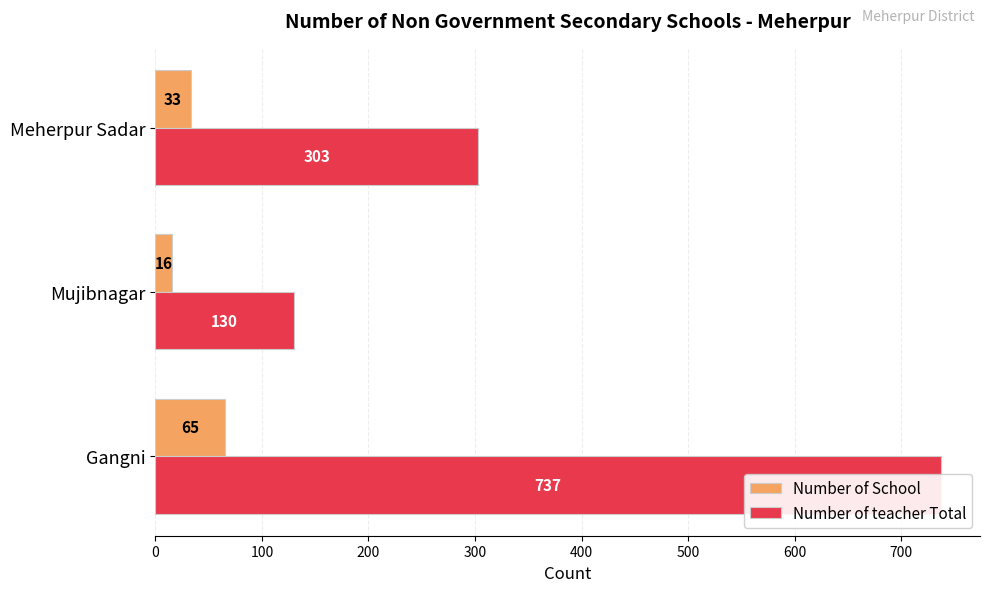

What is the greatest value displayed?

737